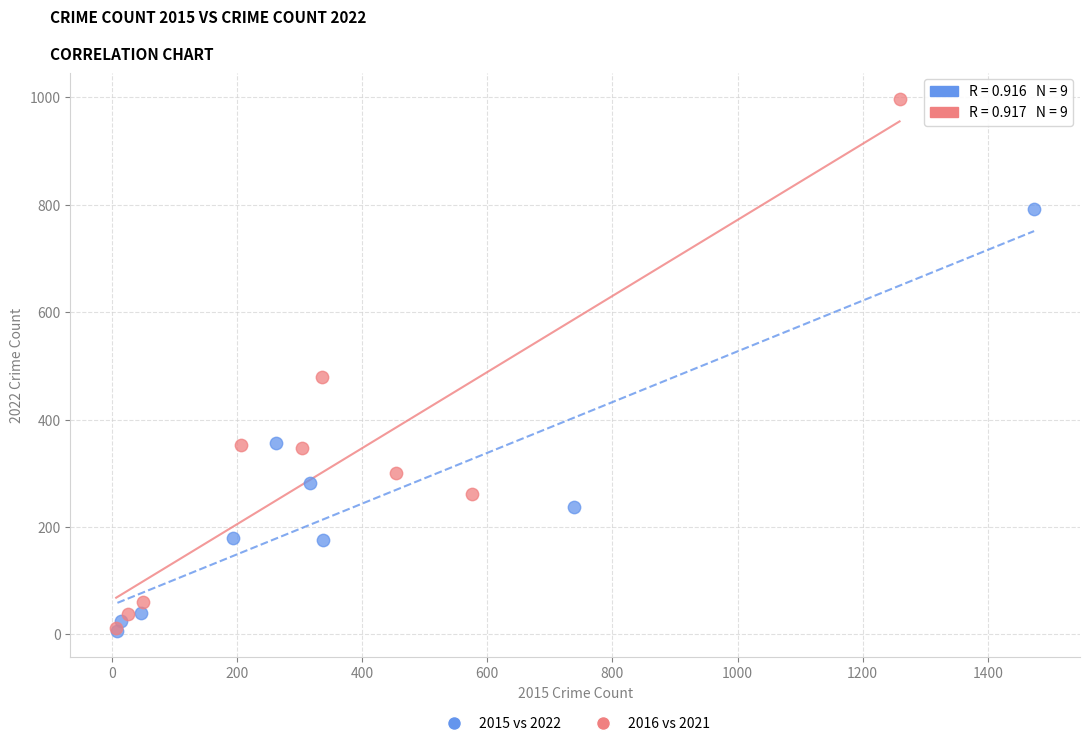

Which series has the widest spread of Y values?

2016 vs 2021